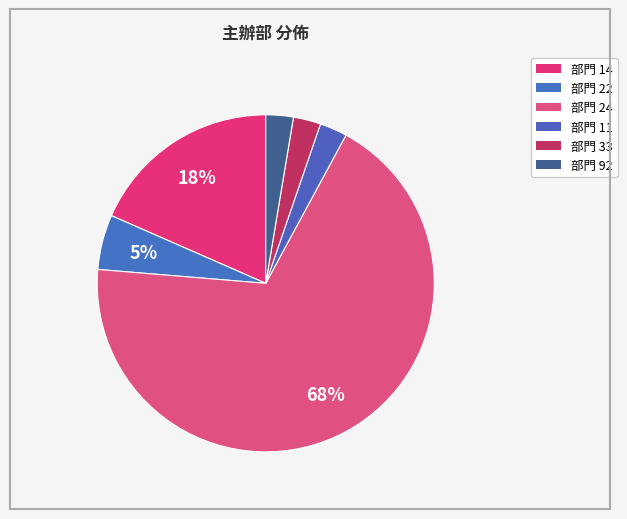

Count the number of slices in the pie.

6